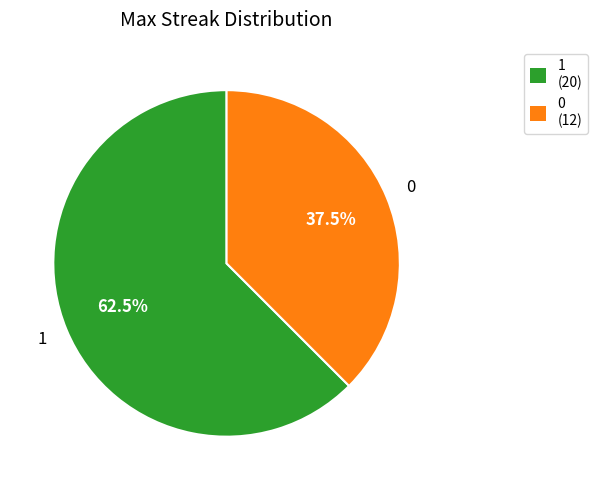

How many slices are in this pie chart?

2